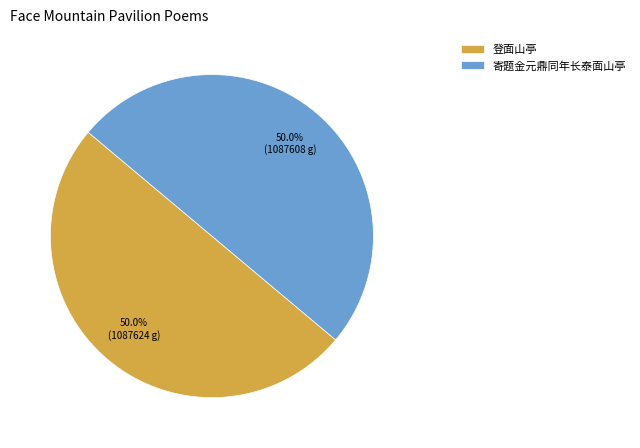

To the nearest percent, what percentage of the pie is 登面山亭?

50%